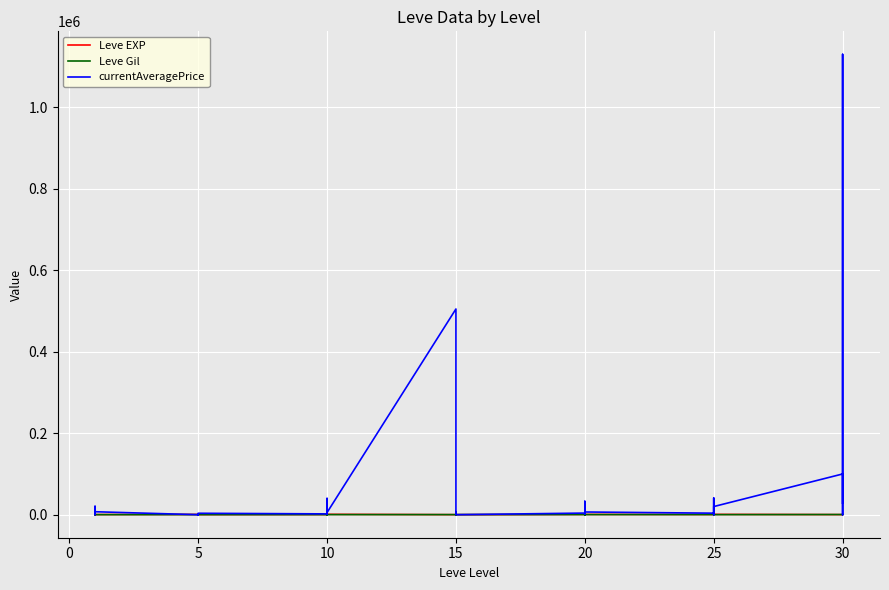

What is the difference between the second highest and minimum values in the Leve EXP series?

950